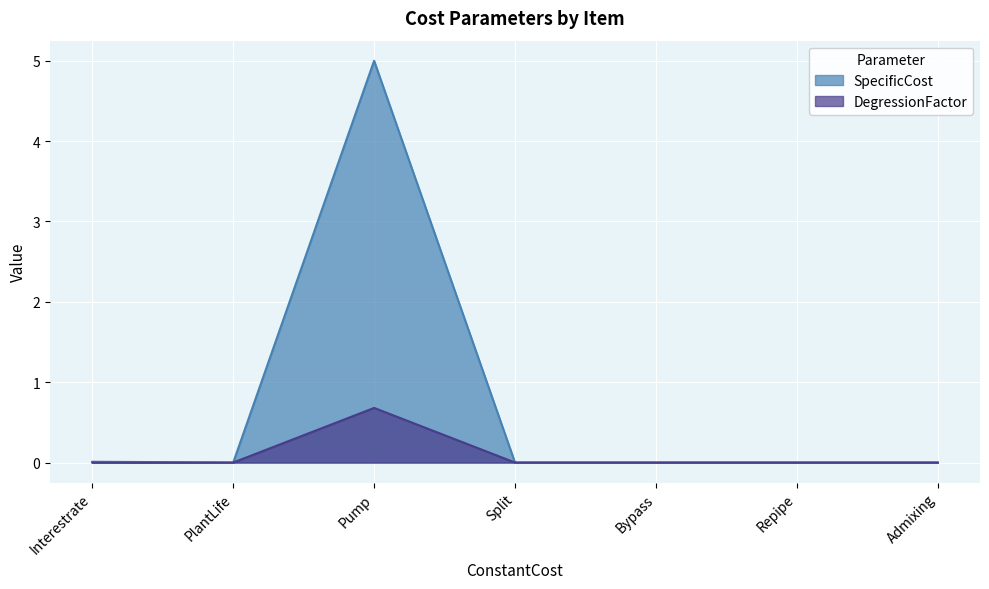

What is the difference between the maximum and minimum values in the SpecificCost series?

5.0